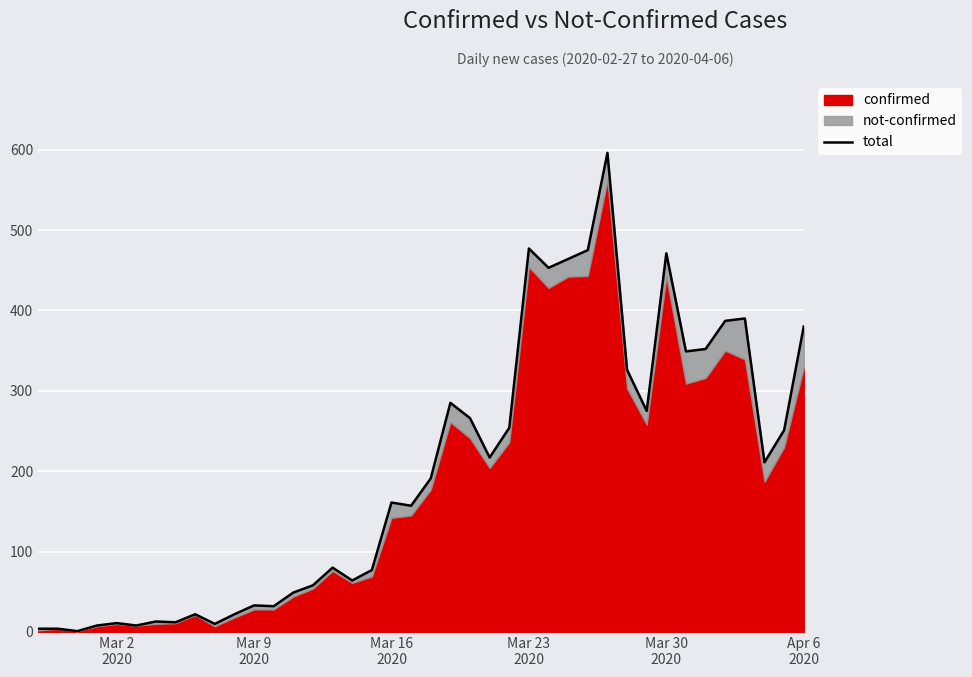

What is the value of the 32nd point from the left?

275